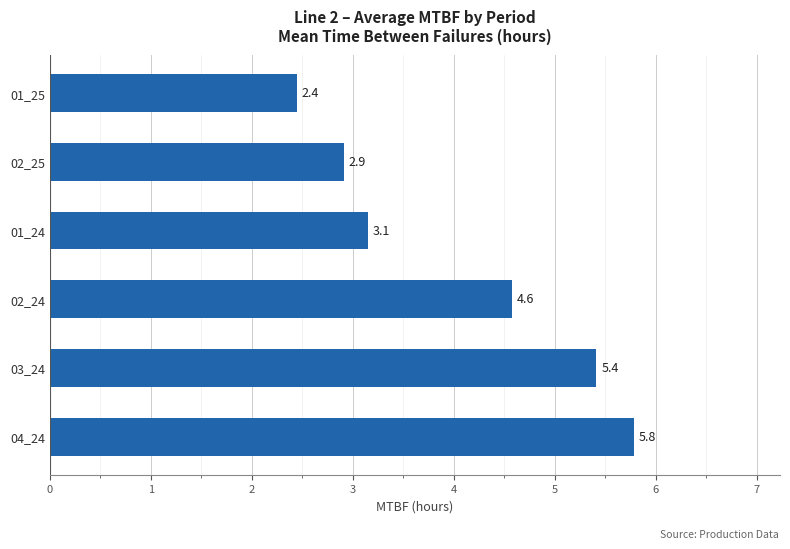

Where is the data nearest to the value 4?

02_24